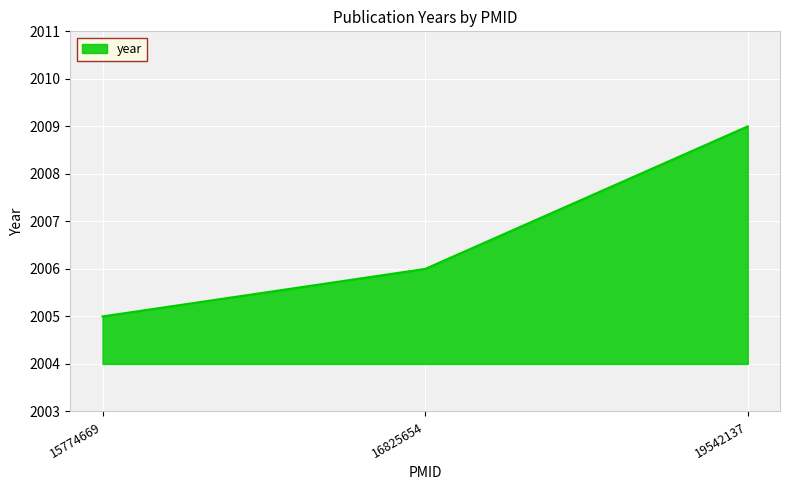

Rank the categories by value from highest to lowest.

19542137, 16825654, 15774669